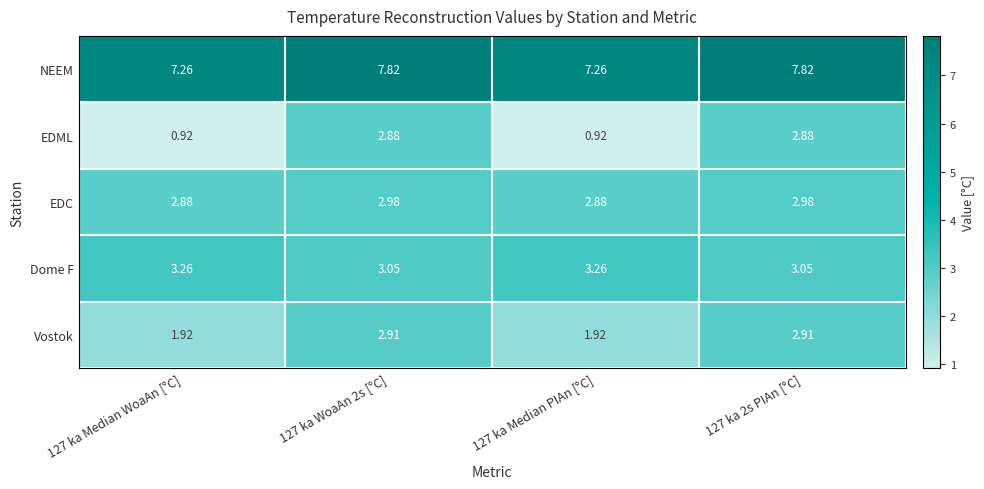

List the series in order of their peak value, highest first.

NEEM, Dome F, EDC, Vostok, EDML